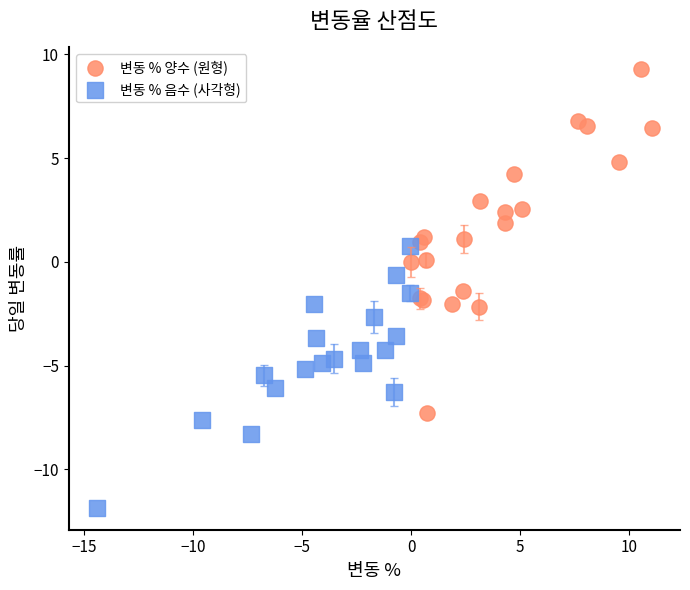

Which series reaches the maximum Y coordinate?

변동 % 양수 (원형)